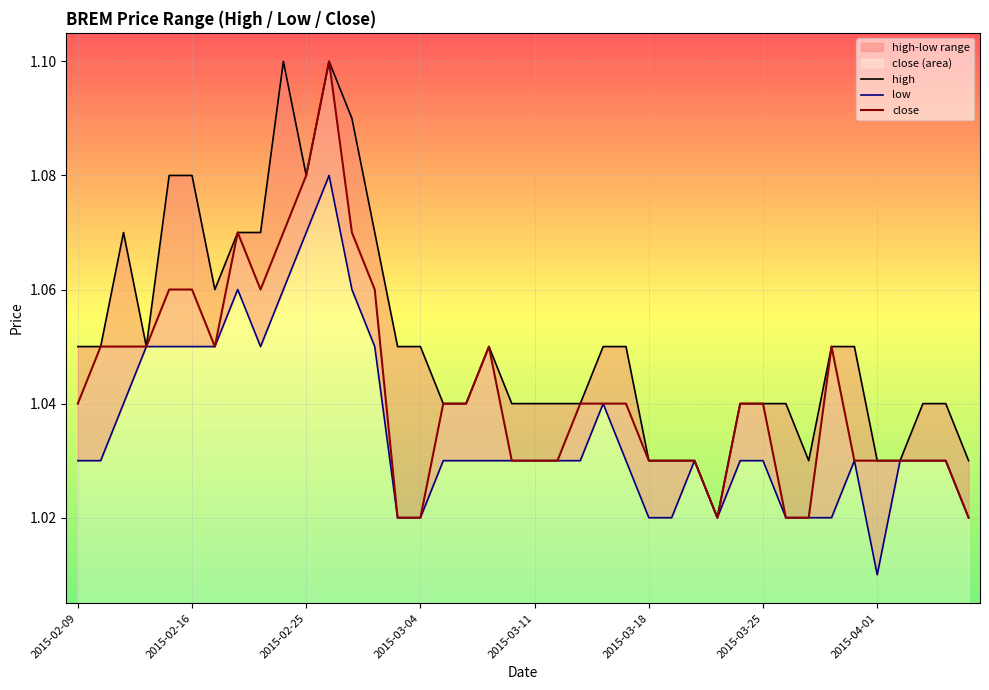

True or false: high and close intersect in this chart.

False